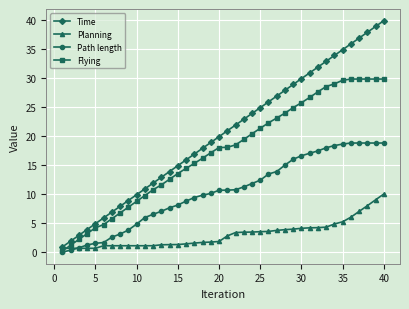

Which series has the widest spread of values?

Time